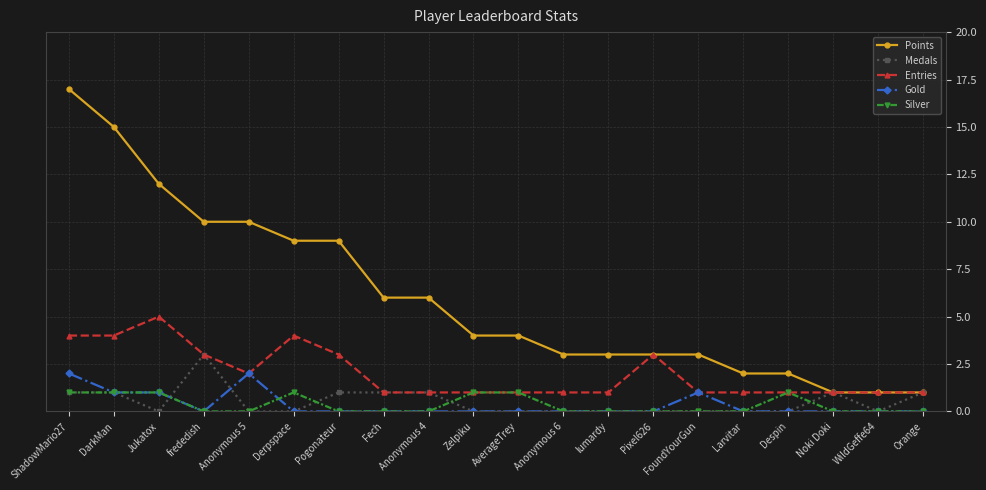

Is this an area chart (filled region under the line)?

No